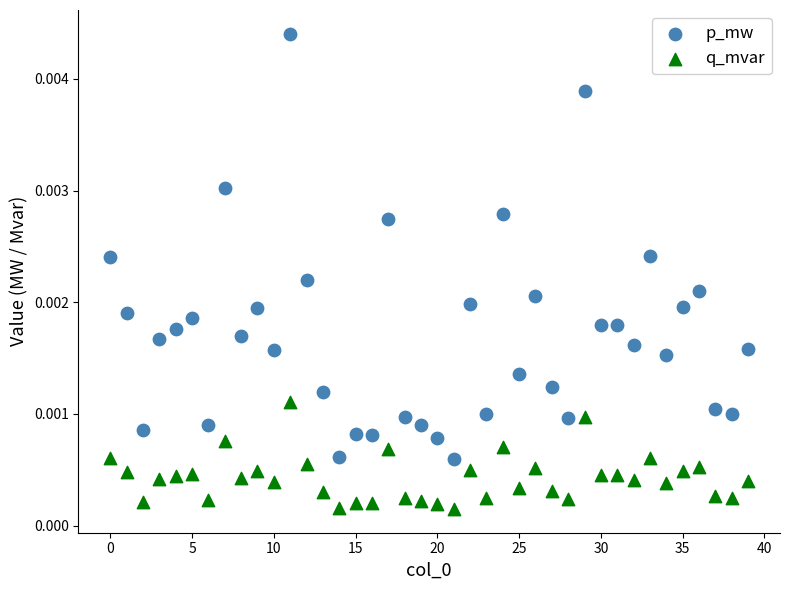

What are all the series names shown in the legend?

p_mw, q_mvar